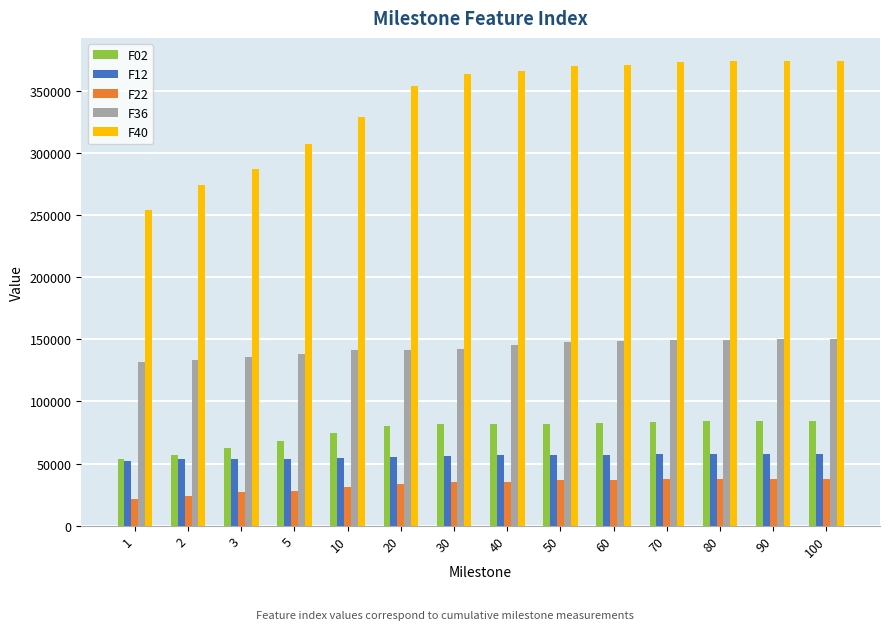

The value of F36 at 60 is 148435.0. True or false?

True